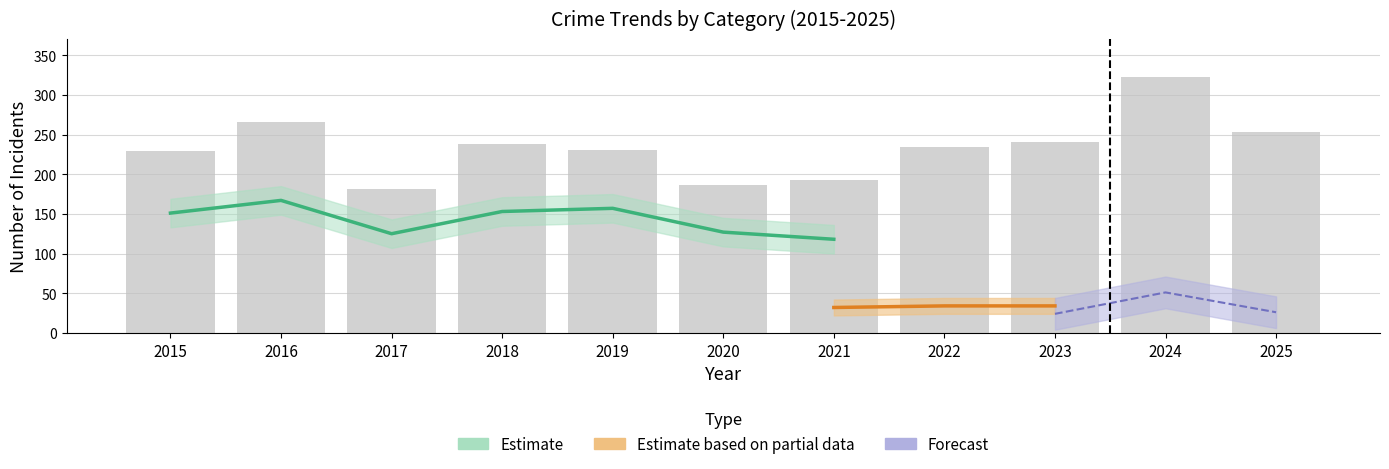

Reading right to left, extract all data points from this chart.

2025=253	2024=322	2023=241	2022=234	2021=193	2020=186	2019=230	2018=238	2017=181	2016=266	2015=229